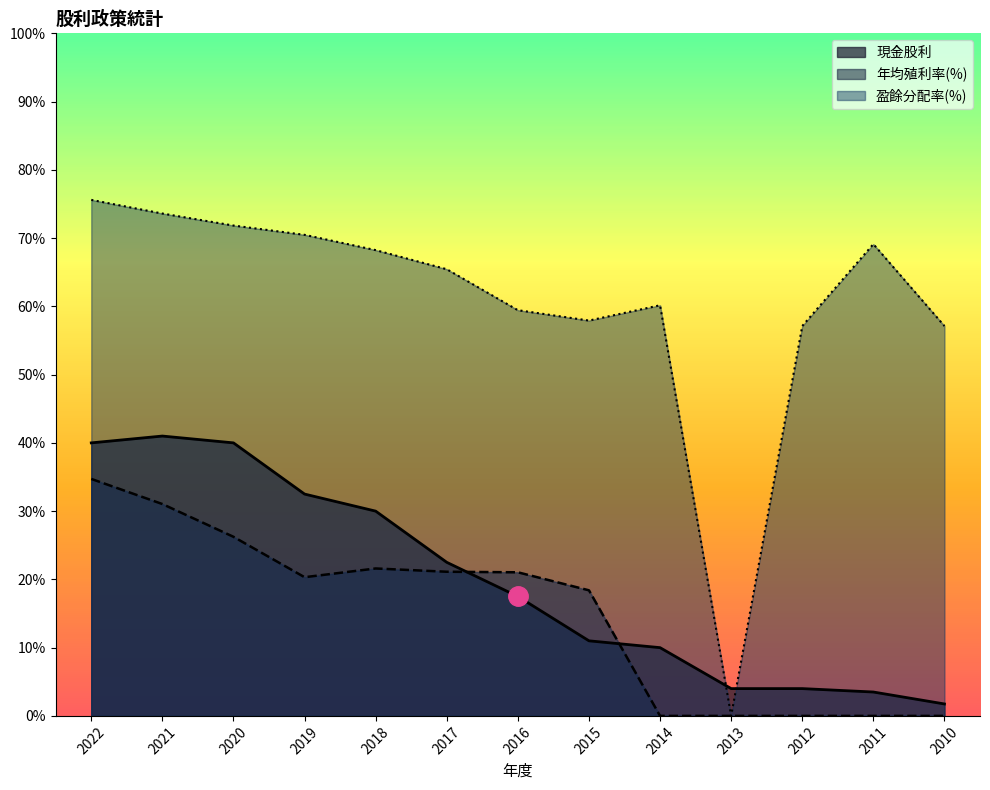

How many data points in 年均殖利率(%) are less than 20?

6